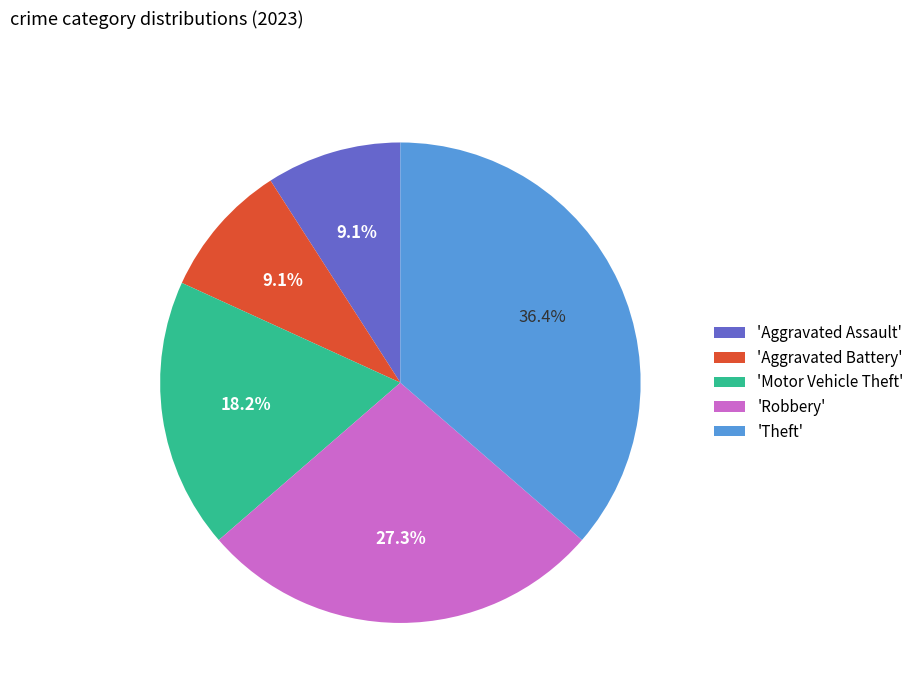

Approximately how many times larger is the value at 'Theft' compared to 'Robbery'?

1.3